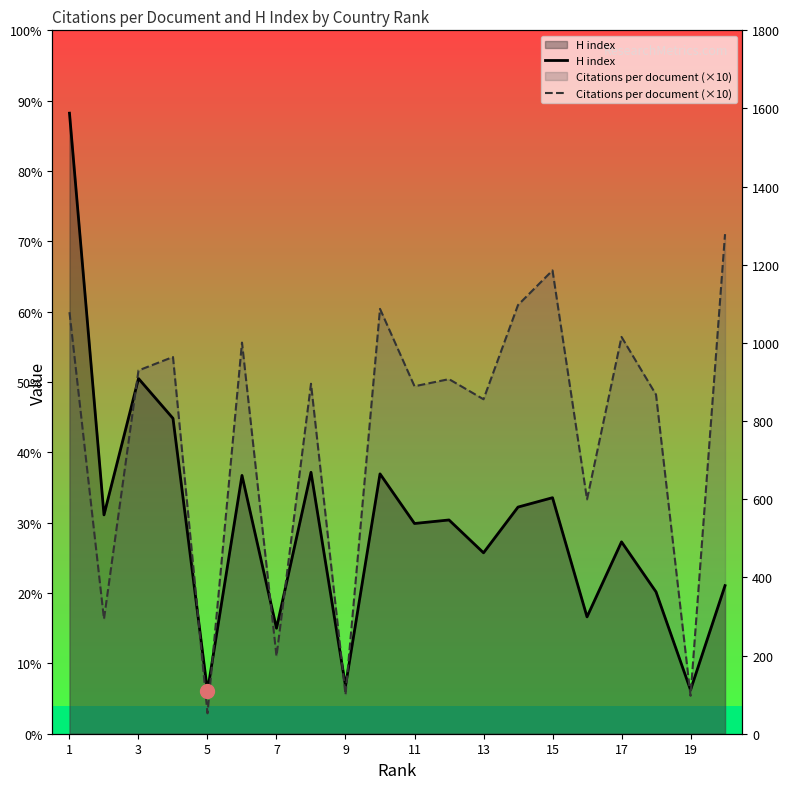

Which series ends up on top after the final intersection of Citations per document (×10) and H index?

Citations per document (×10)